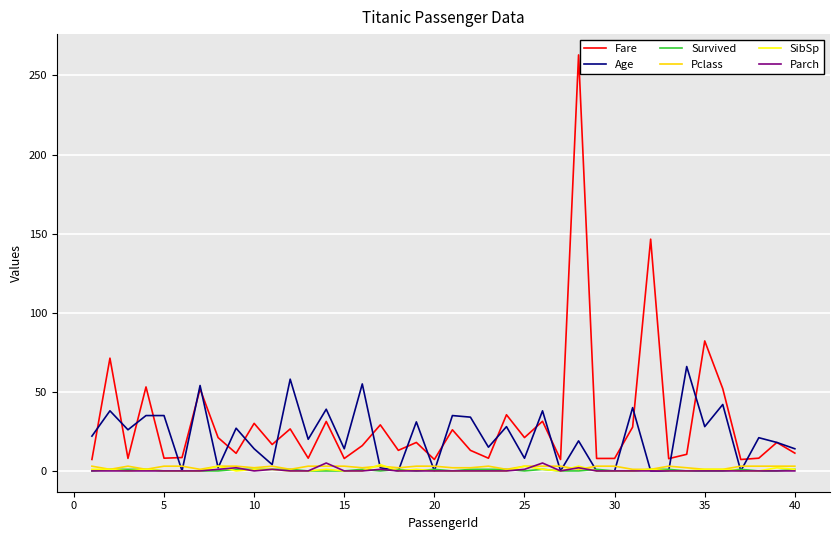

True or false: Fare and SibSp cross at least once.

False